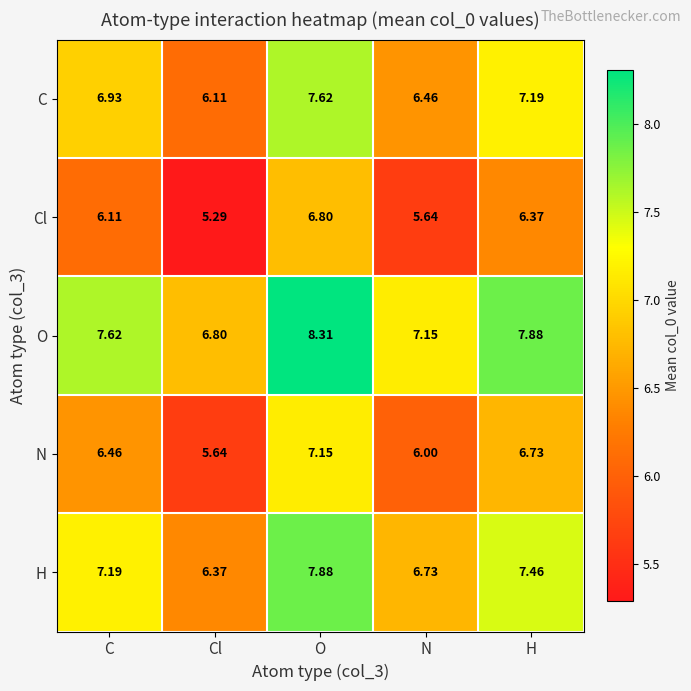

Count the number of data series in this chart.

5